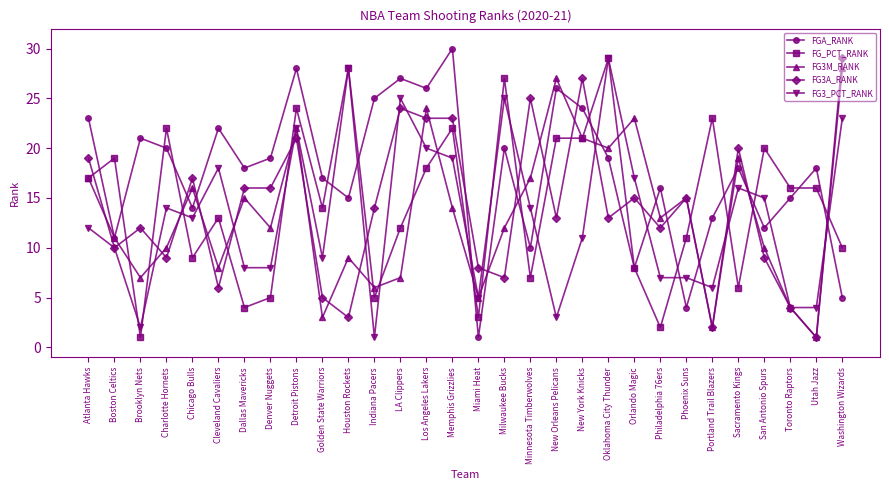

At which category does FG3M_RANK reach its first local valley?

Brooklyn Nets